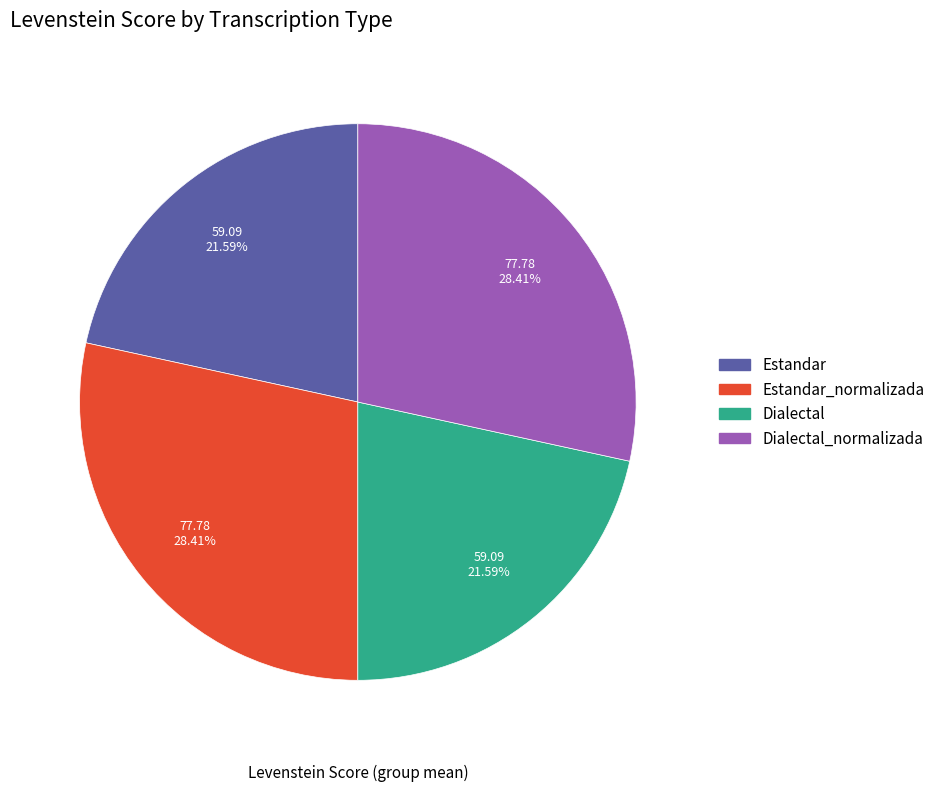

To the nearest percent, what portion does Estandar represent?

22%